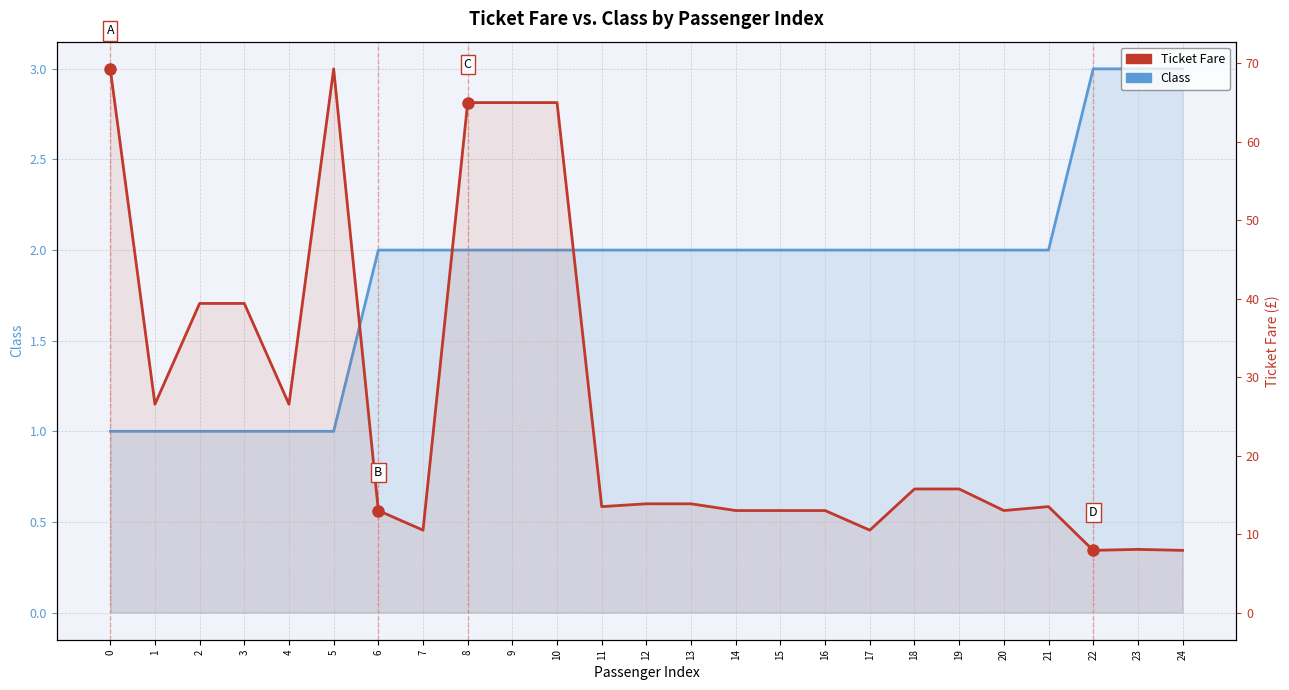

What is the minimum value shown in the chart?

1.0